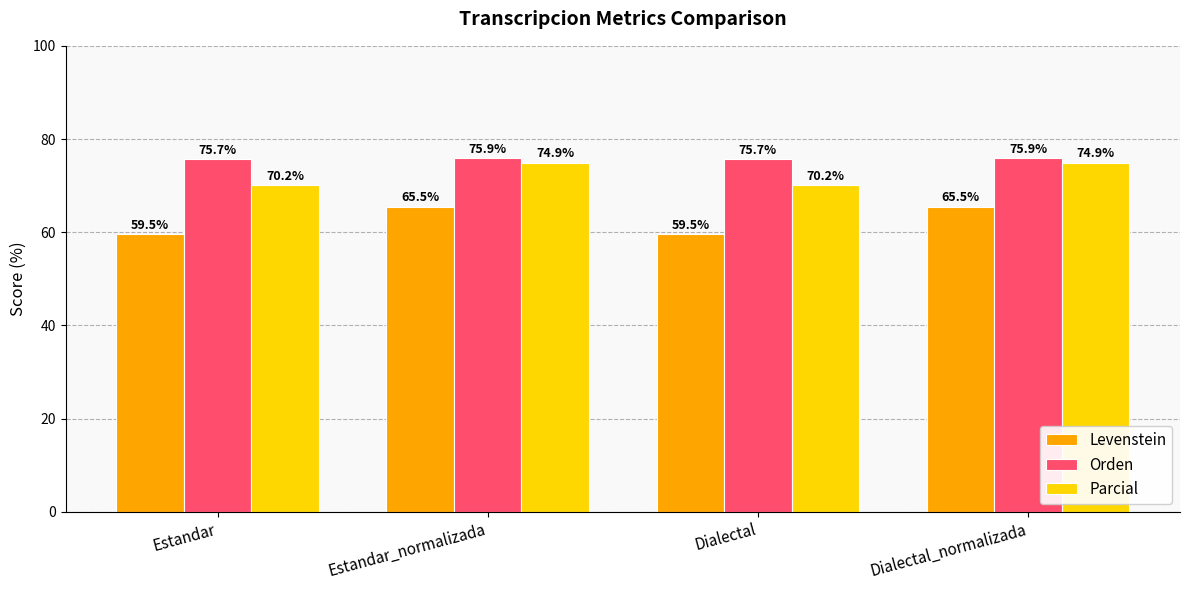

The value of Parcial at Dialectal_normalizada is 27.7. True or false?

False